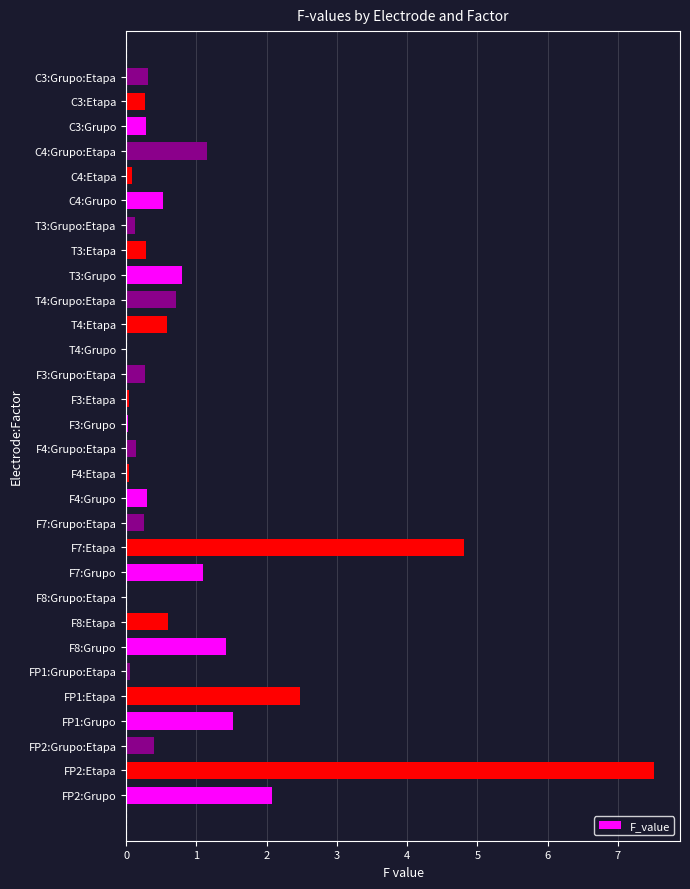

What is the maximum value shown in the chart?

7.5